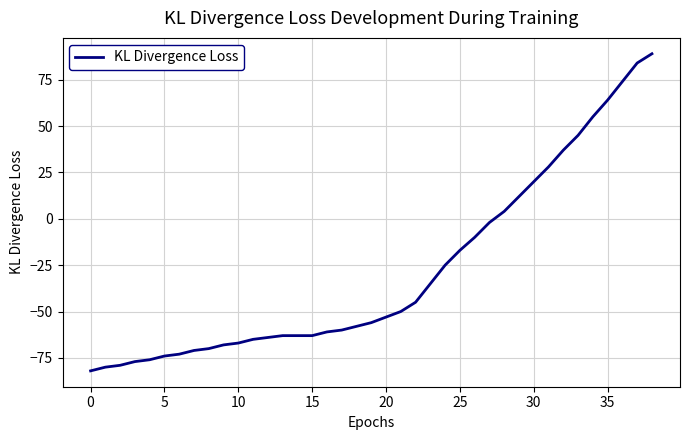

Count the number of data series in this chart.

1